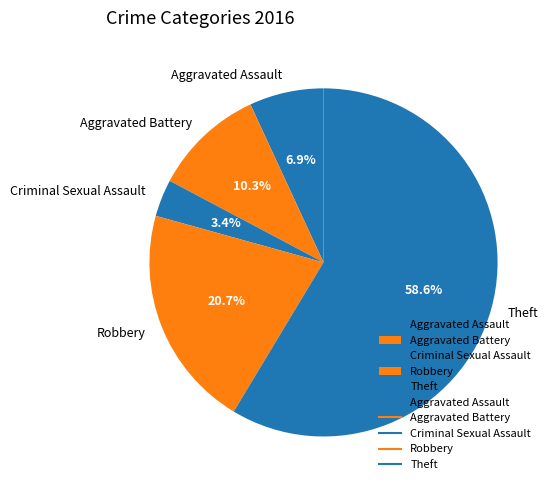

To the nearest percent, what is the average slice percentage?

20%